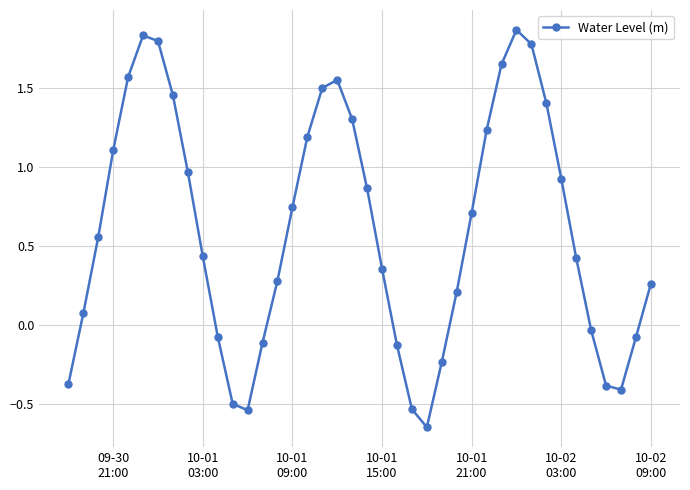

What is the difference between the second highest and second lowest values?

2.4